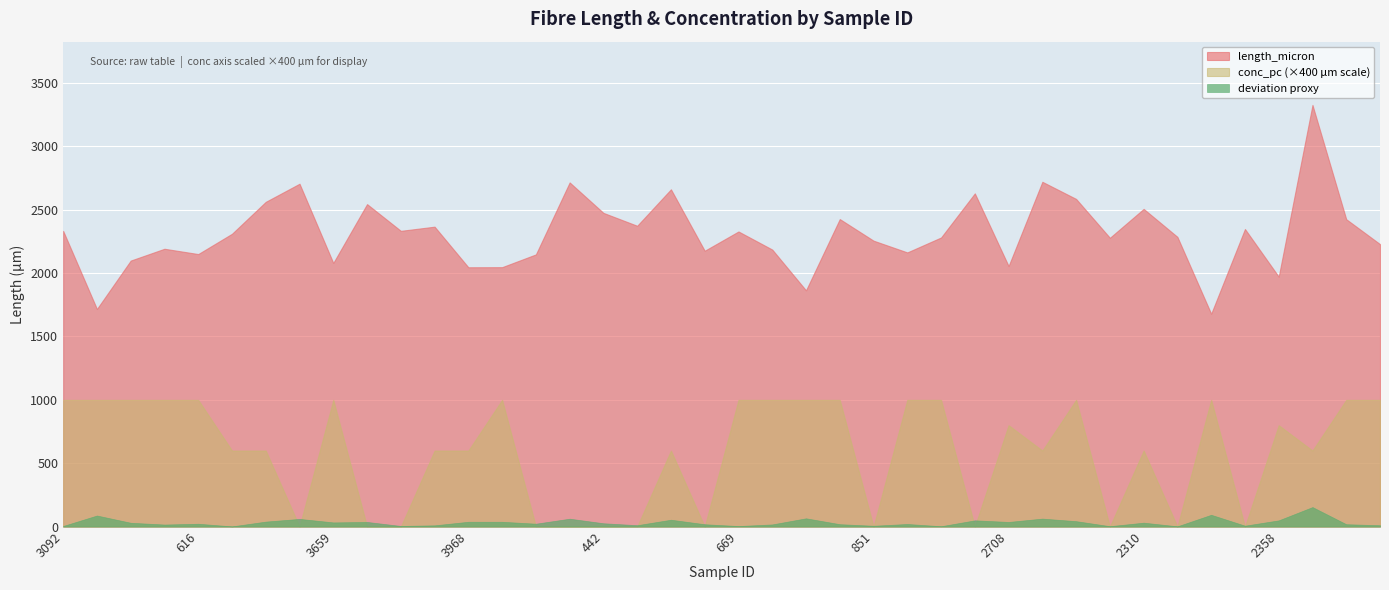

True or false: conc_pc has more than 1 interior local peaks.

True